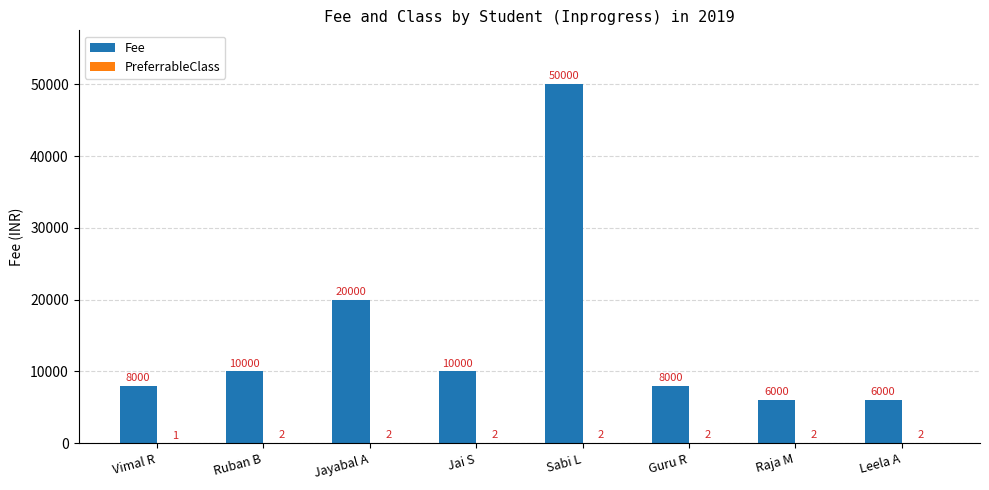

Which series changed the most between Ruban B and Jayabal A?

Fee